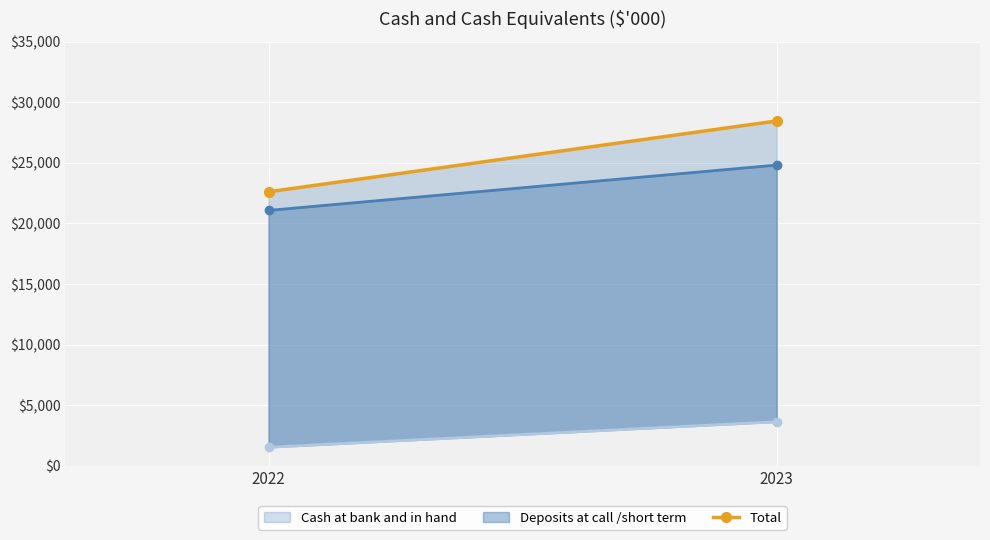

What is the sum of all Total values?

51066